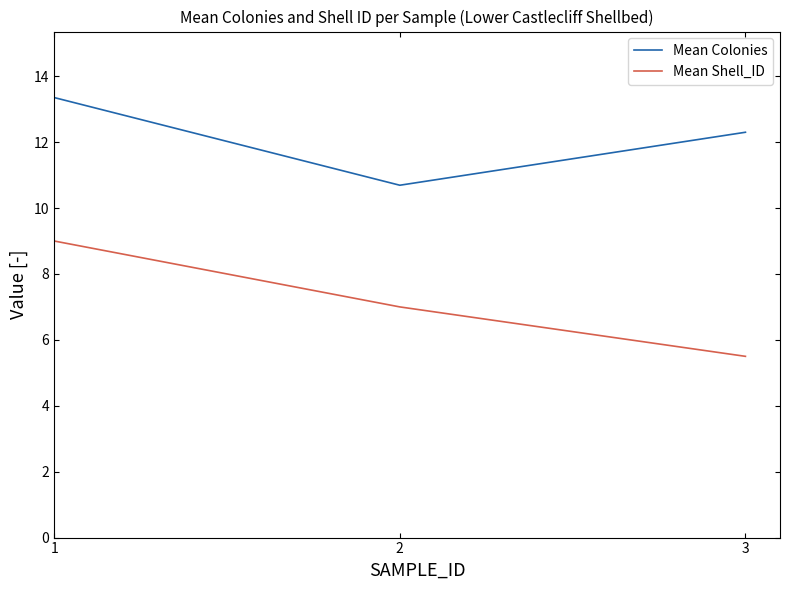

What is the difference between the Mean Colonies values at 2 and 1?

2.7